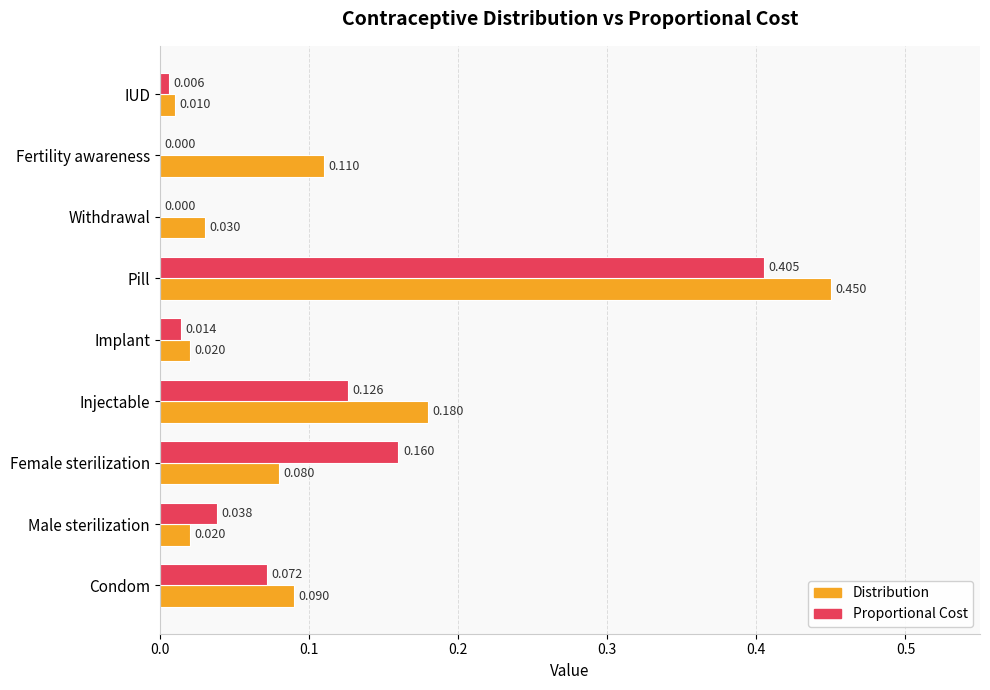

Which label corresponds to the largest value in the chart?

Pill